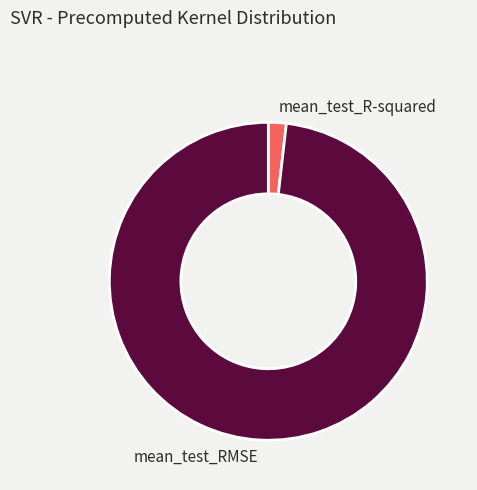

Do mean_test_RMSE and mean_test_R-squared together represent more than half of the pie?

Yes